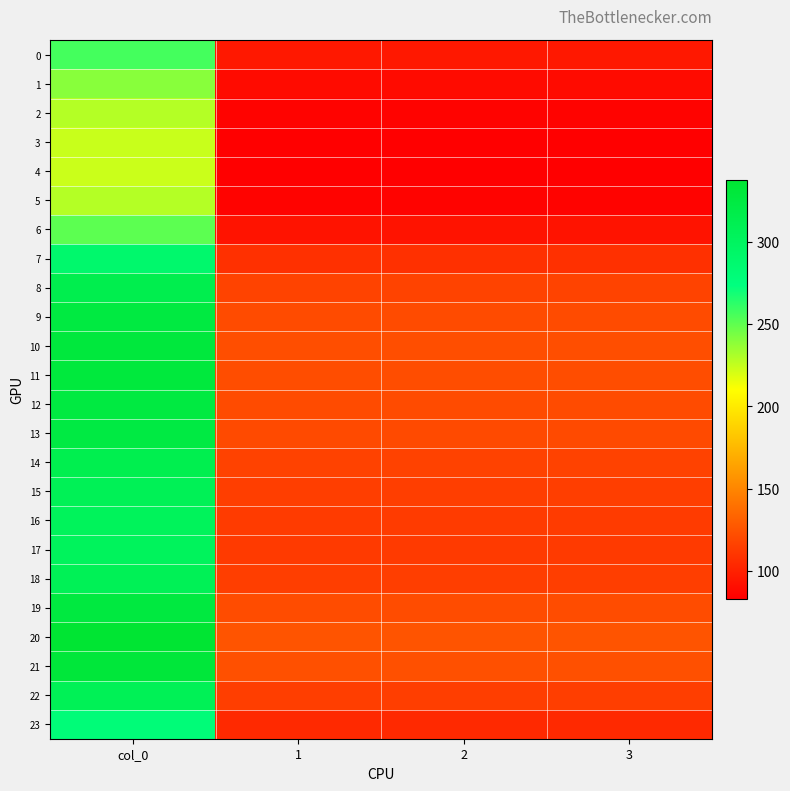

Reading left to right, list all the values displayed in this chart.

0: col_0=256.5	1=95.8	2=95.8	3=95.8
1: col_0=239.7	1=89.5	2=89.5	3=89.5
2: col_0=228.7	1=85.4	2=85.4	3=85.4
3: col_0=224.1	1=83.7	2=83.7	3=83.7
4: col_0=223.3	1=83.4	2=83.4	3=83.4
5: col_0=228.7	1=85.4	2=85.4	3=85.4
6: col_0=250.9	1=93.7	2=93.7	3=93.7
7: col_0=289.1	1=107.9	2=107.9	3=107.9
8: col_0=314.1	1=117.3	2=117.3	3=117.3
9: col_0=324.7	1=121.2	2=121.2	3=121.2
10: col_0=328.7	1=122.7	2=122.7	3=122.7
11: col_0=327.8	1=122.4	2=122.4	3=122.4
12: col_0=325.1	1=121.4	2=121.4	3=121.4
13: col_0=323.3	1=120.7	2=120.7	3=120.7
14: col_0=313.4	1=117.0	2=117.0	3=117.0
15: col_0=307.1	1=114.6	2=114.6	3=114.6
16: col_0=303.4	1=113.3	2=113.3	3=113.3
17: col_0=302.1	1=112.8	2=112.8	3=112.8
18: col_0=307.7	1=114.9	2=114.9	3=114.9
19: col_0=325.9	1=121.7	2=121.7	3=121.7
20: col_0=337.2	1=125.9	2=125.9	3=125.9
21: col_0=331.2	1=123.6	2=123.6	3=123.6
22: col_0=307.4	1=114.8	2=114.8	3=114.8
23: col_0=279.3	1=104.3	2=104.3	3=104.3